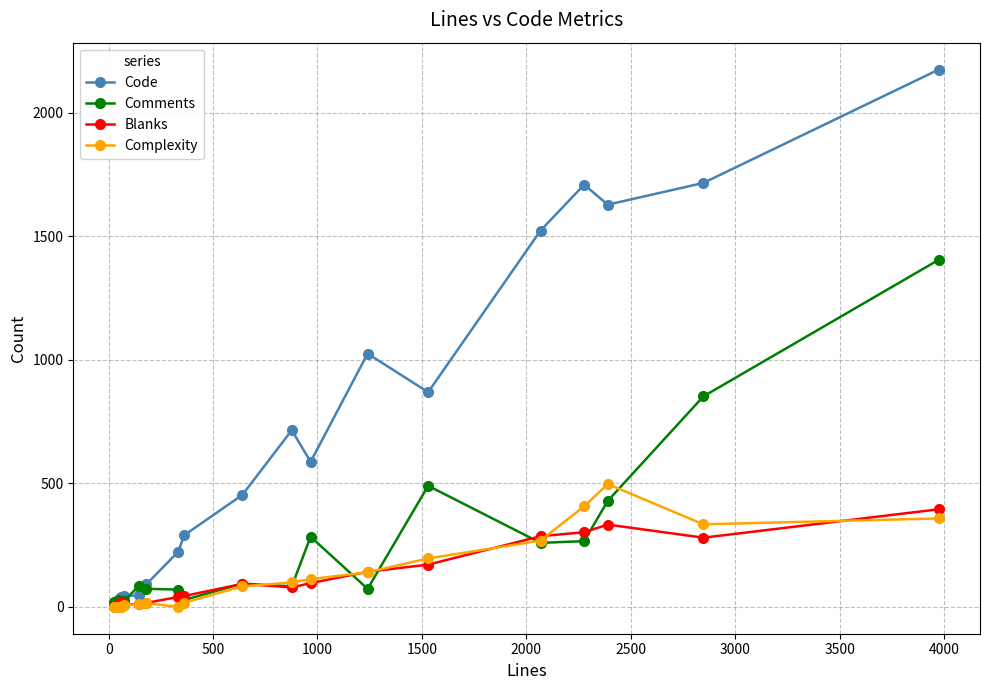

What is the difference between the maximum and second lowest values in the Complexity series?

497